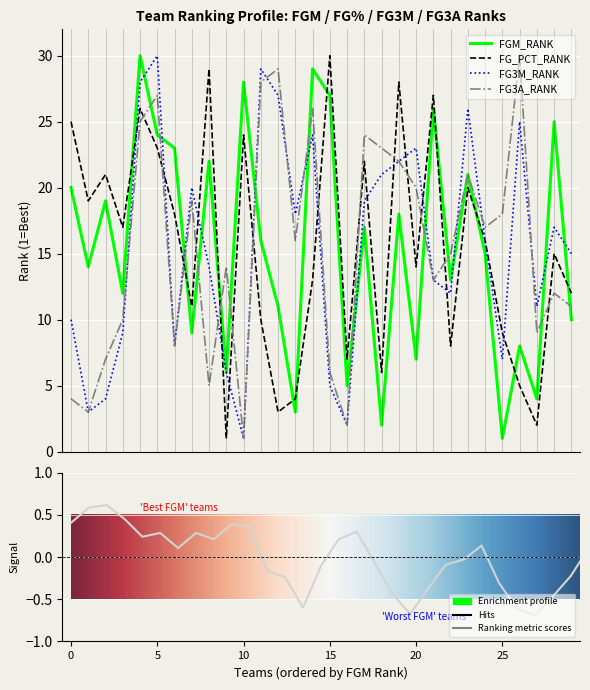

How many lines are shown in the chart?

4